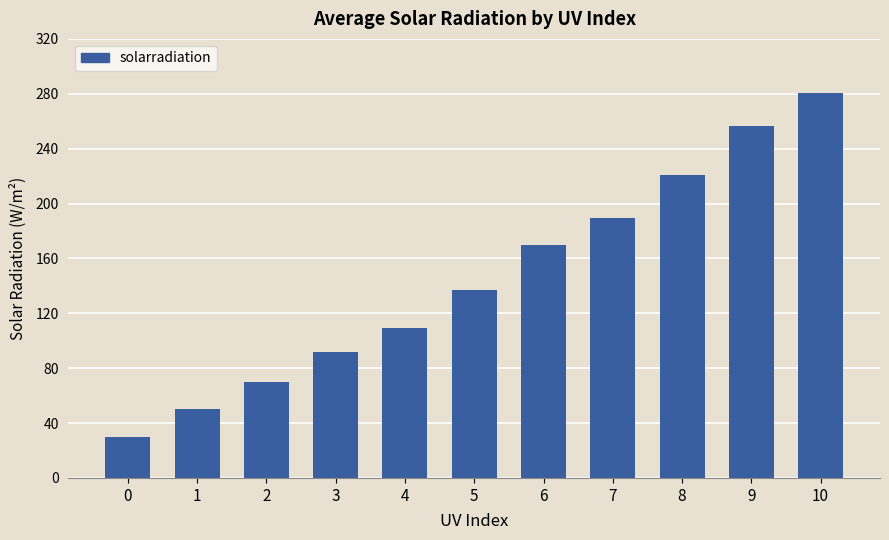

Are the bars horizontal?

No